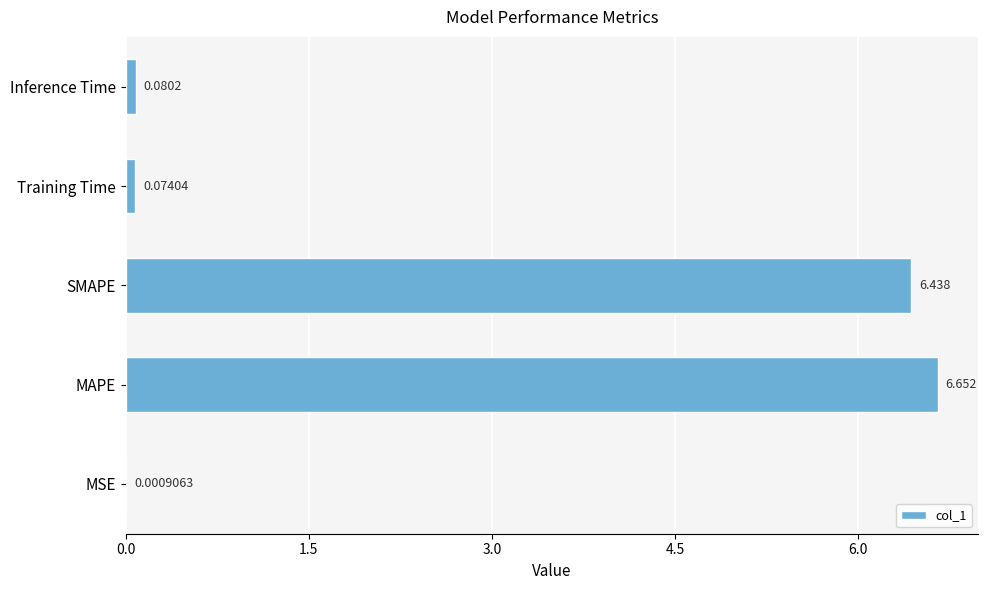

Which label corresponds to the largest value in the chart?

MAPE